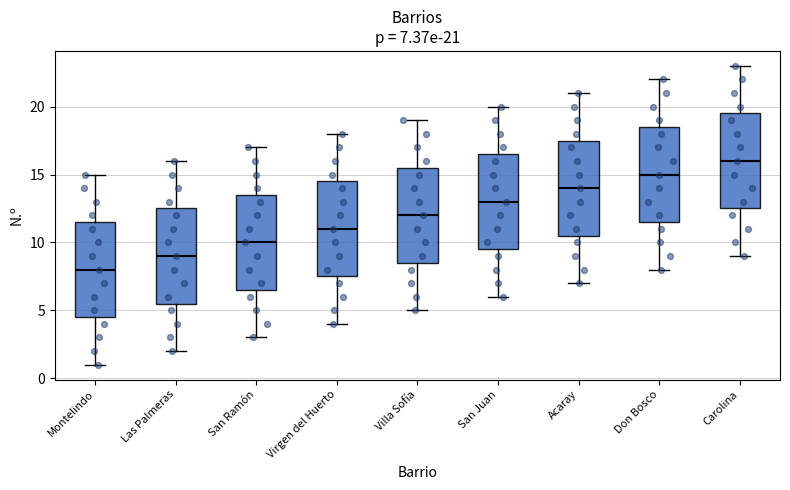

Which box's median line is the lowest?

Montelindo